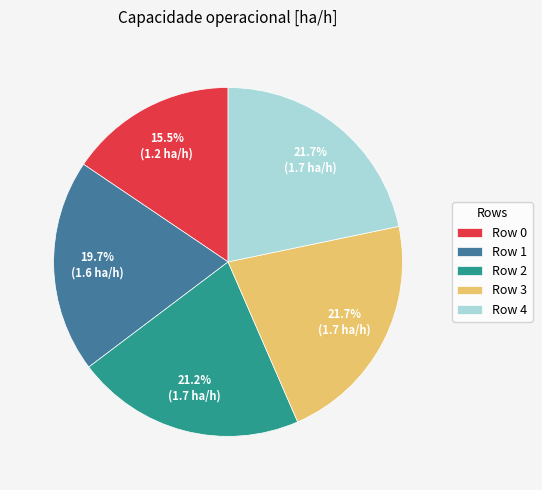

Which has a higher value, Row 1 or Row 3?

Row 3